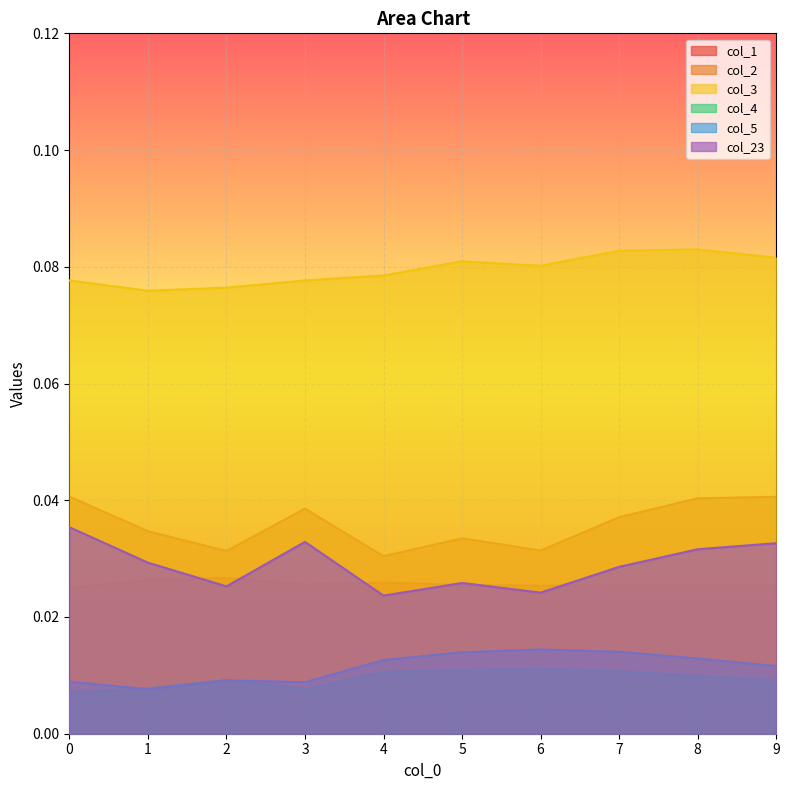

How many categories are shown in the chart?

10